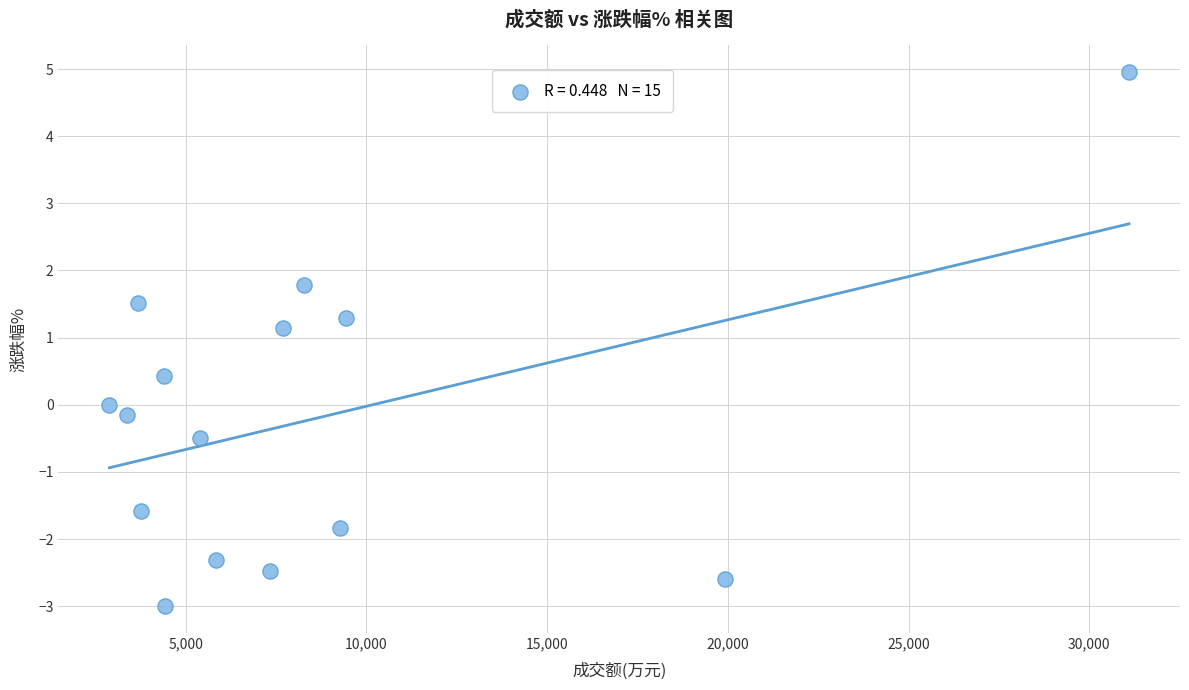

What is the range of Y values (max minus min)?

8.0